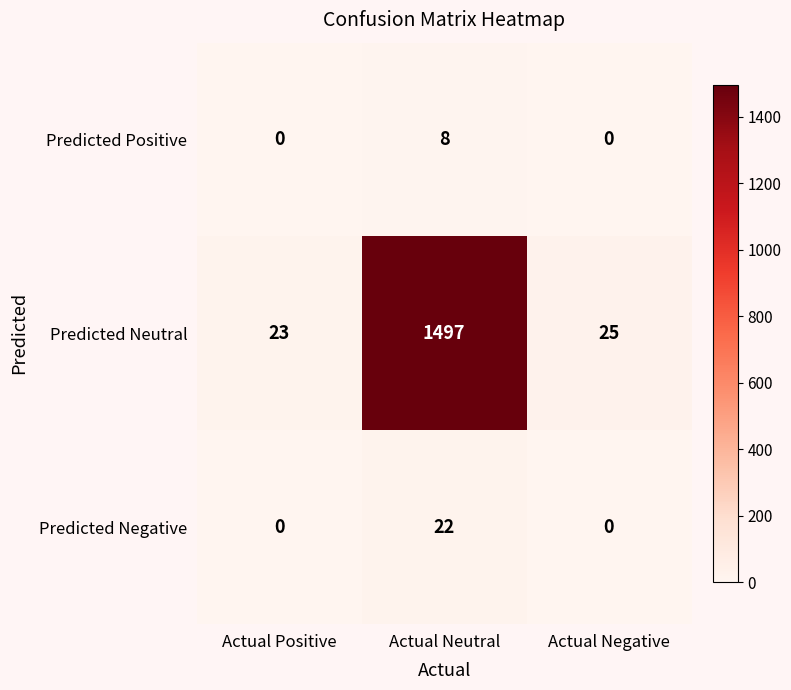

How many data points in Predicted Neutral are less than 25?

1